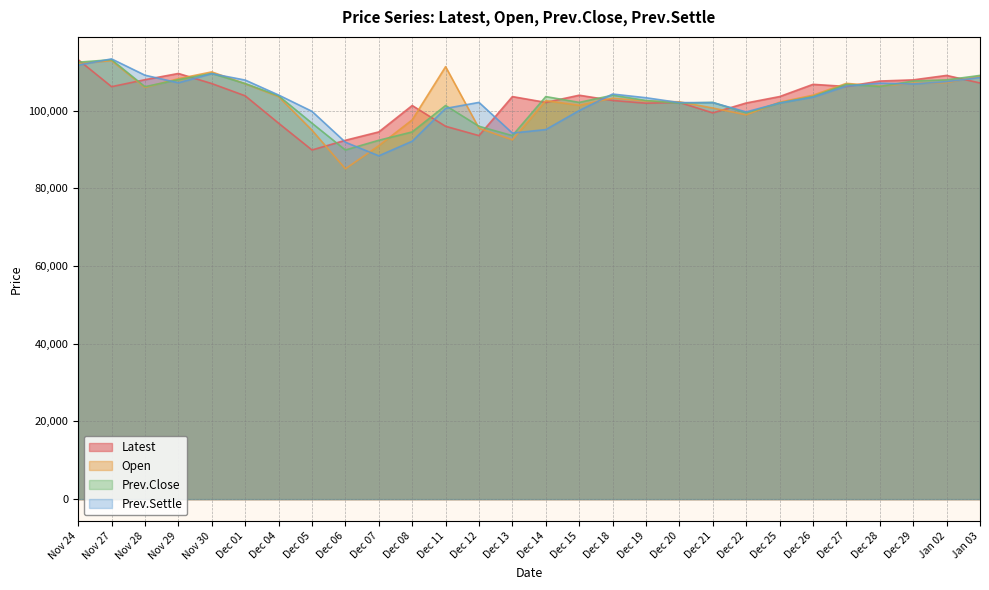

The Open series shows 68365 at Nov 27. True or false?

False